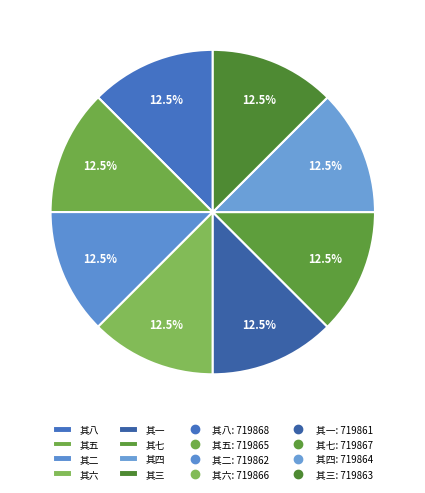

Does any single category account for the majority?

No